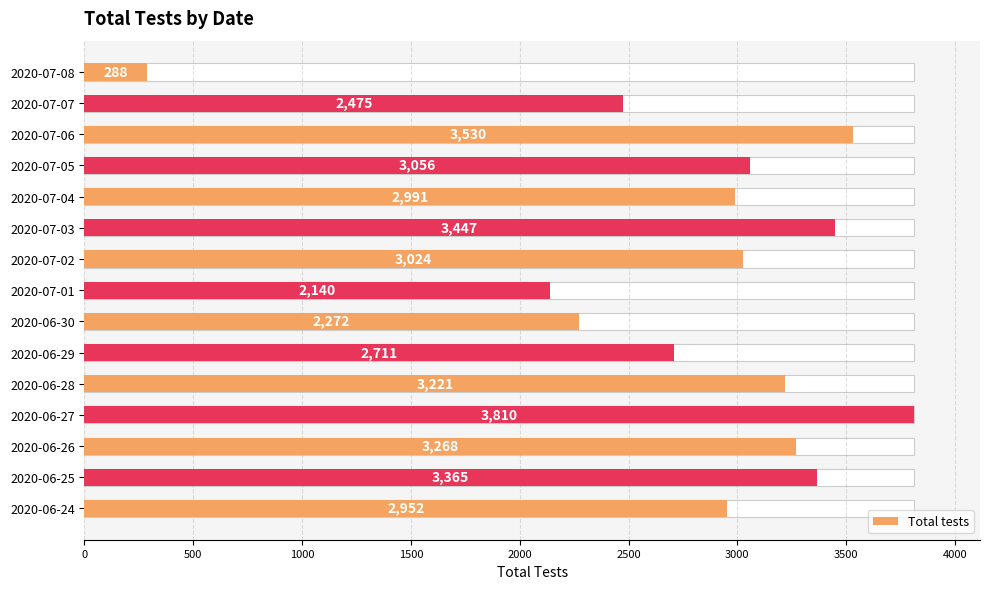

What is the average value?

2837